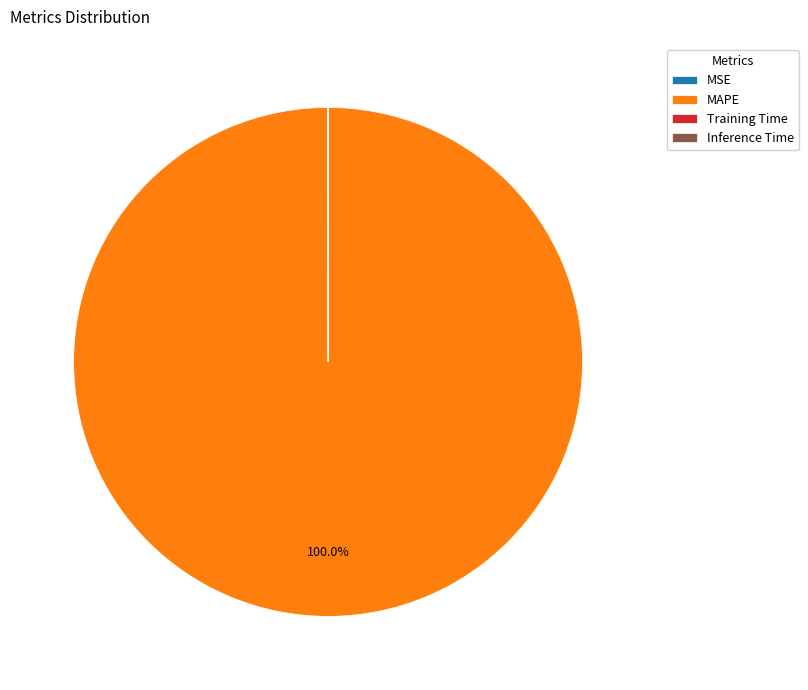

What is the largest slice in the pie chart?

MAPE